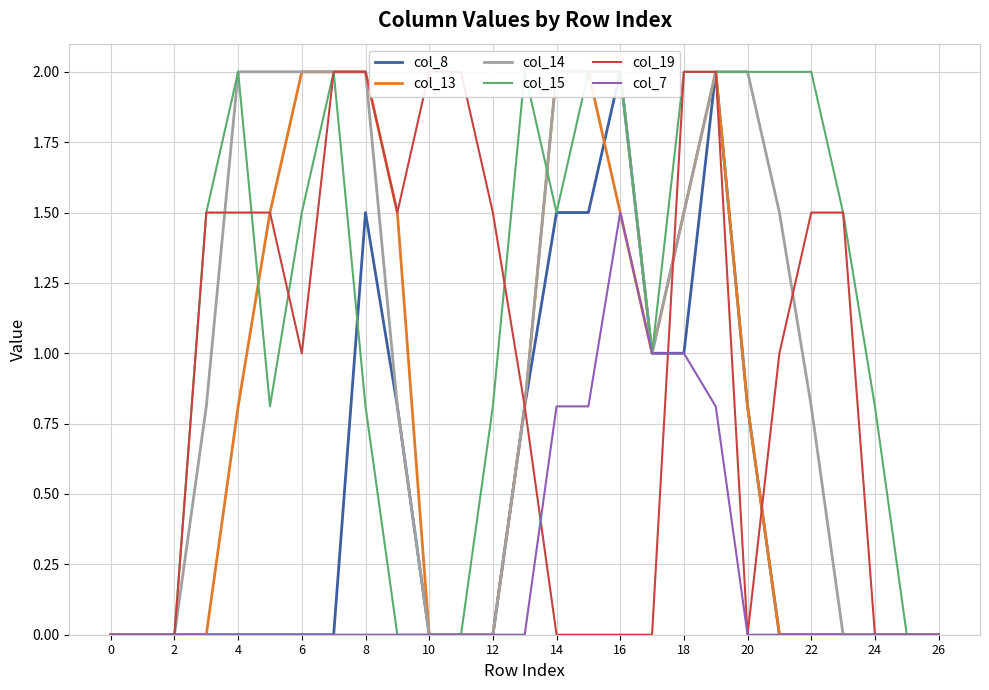

The col_14 series shows 2.2 at 21. True or false?

False